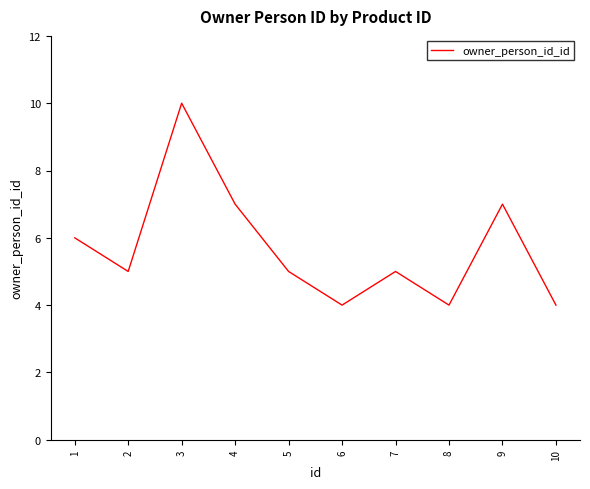

True or false: the data shows 2 at 6.

False